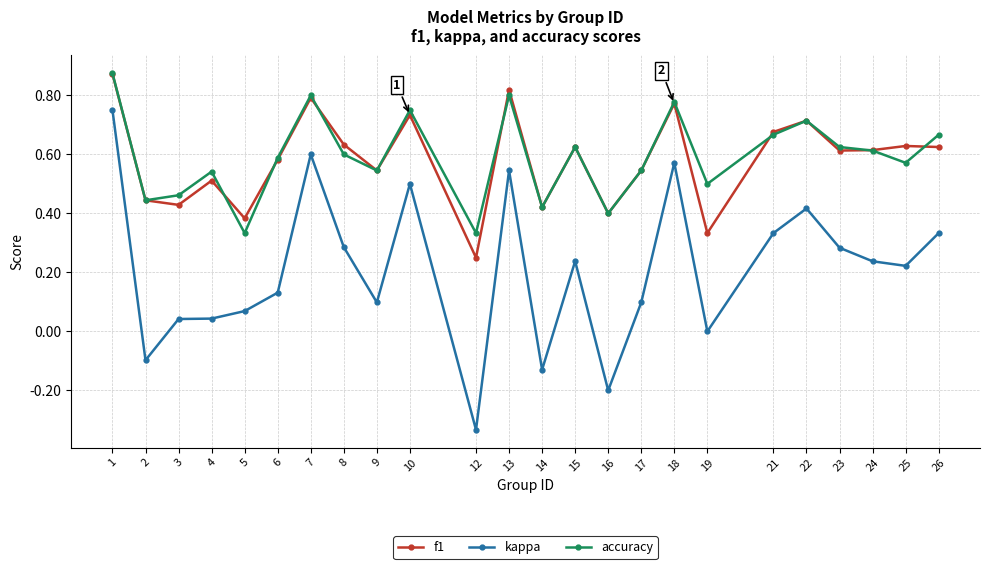

Which series has the largest range (max minus min)?

kappa